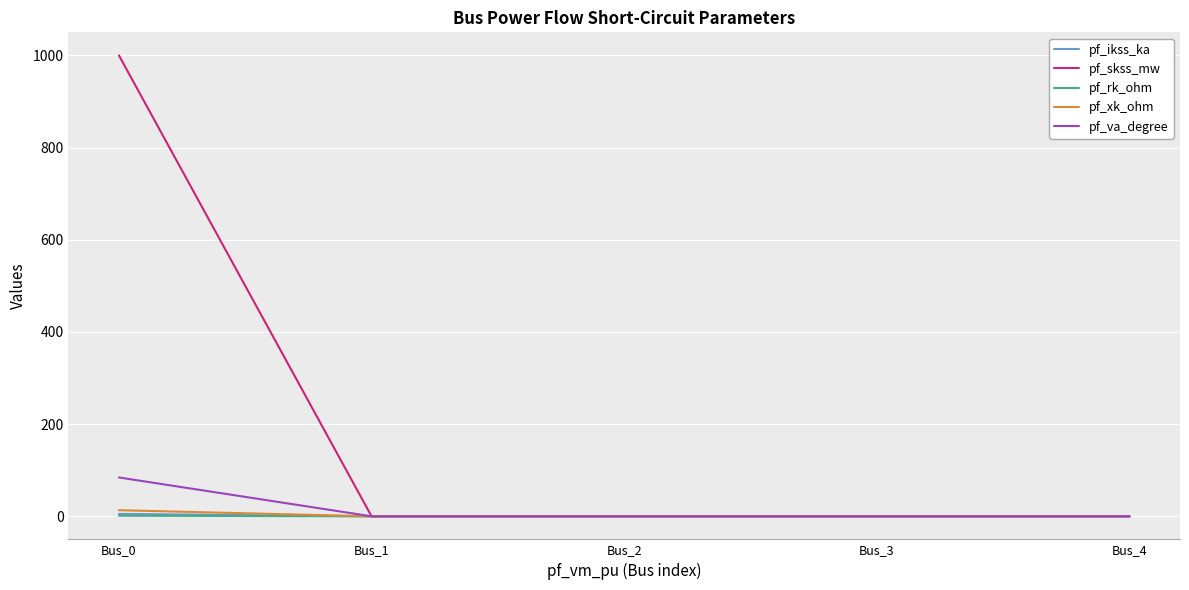

The pf_ikss_ka series shows 5.2 at Bus_0. True or false?

True